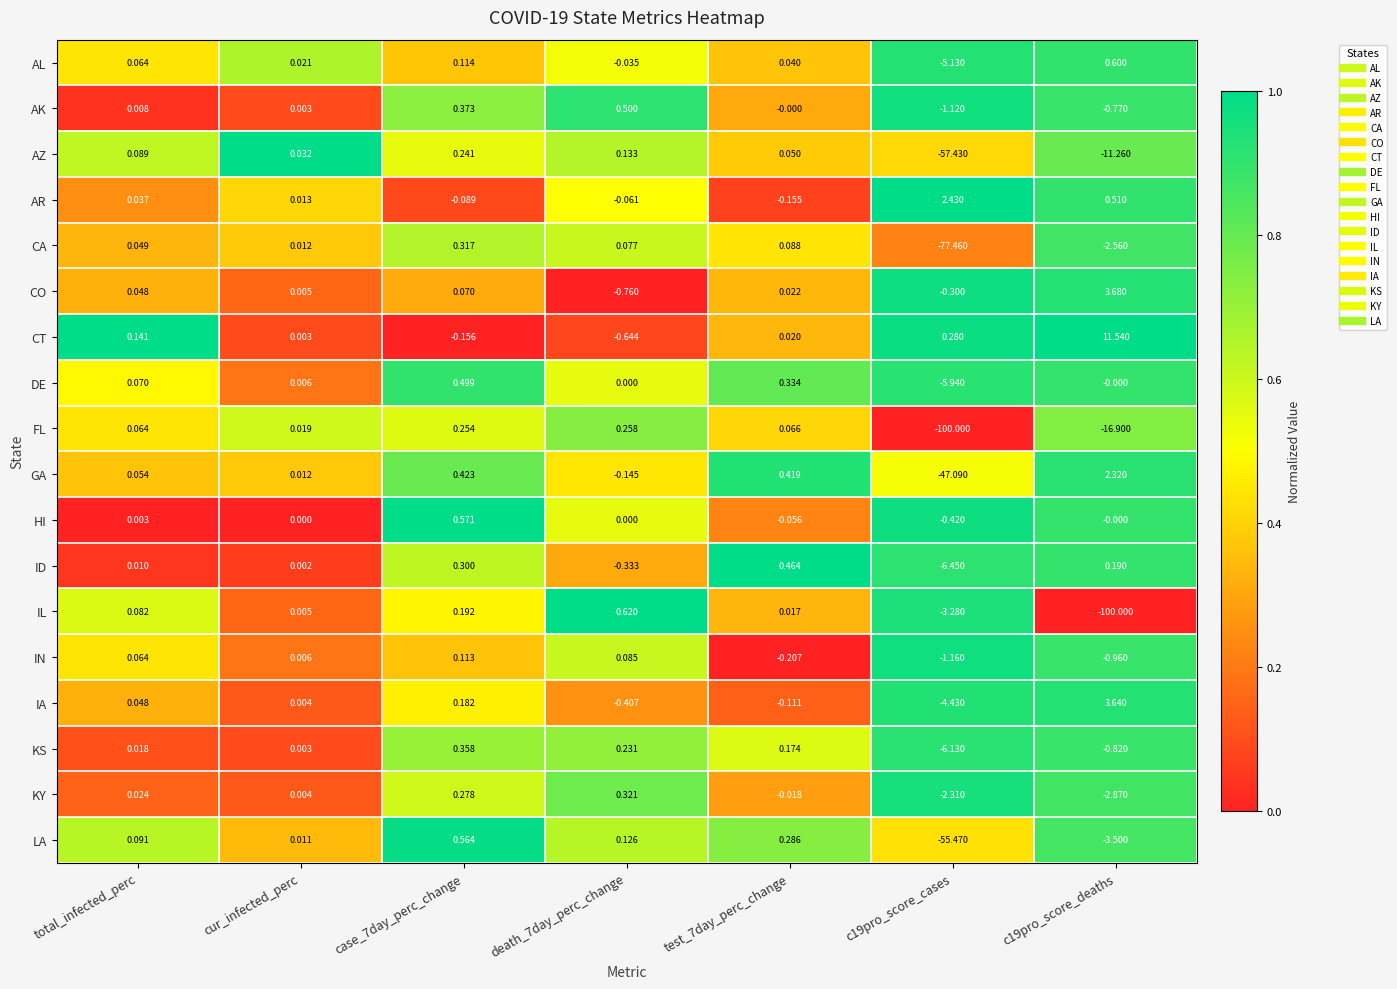

Which series changed the most between case_7day_perc_change and c19pro_score_deaths?

IL